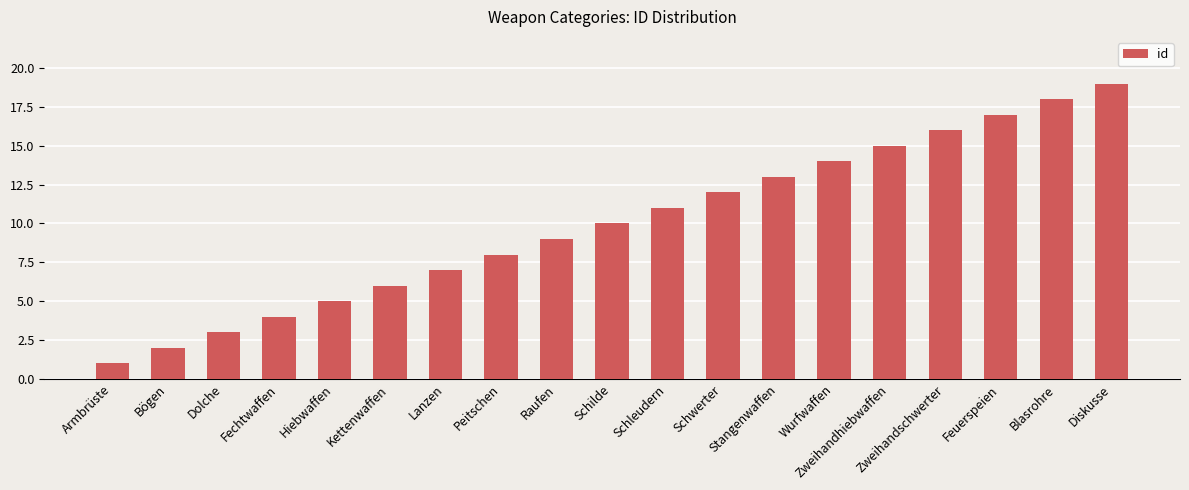

What is the smallest value displayed?

1